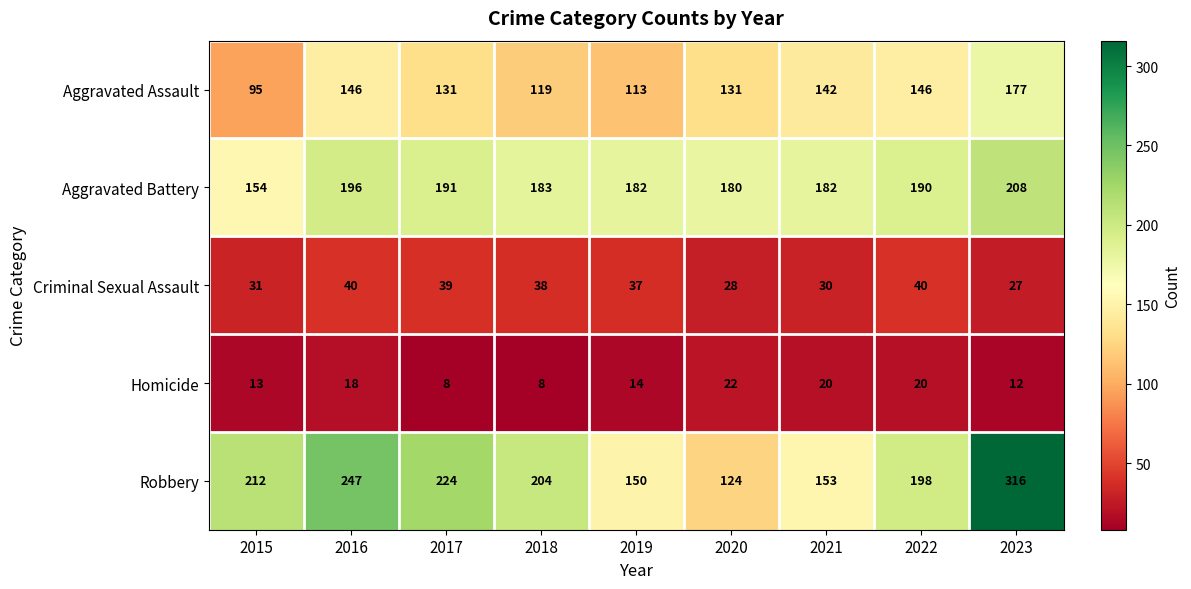

Which series has the largest total across all categories?

Robbery